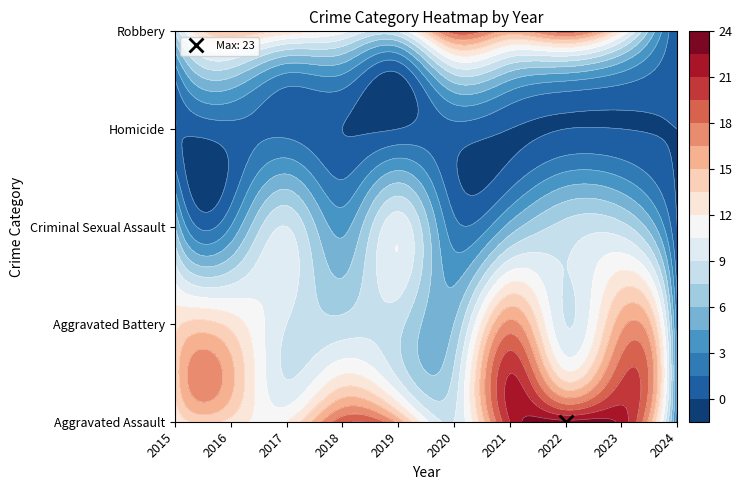

What is the difference between the maximum and second lowest values in the Robbery series?

11